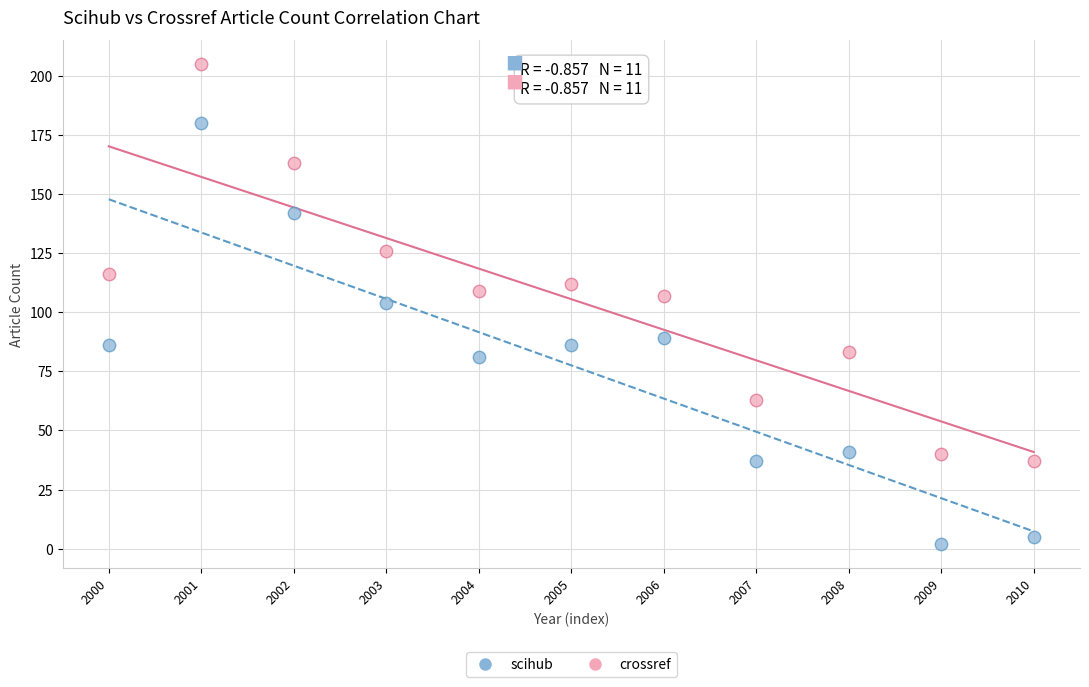

Across all data points, what is the range of Y values (max minus min)?

203